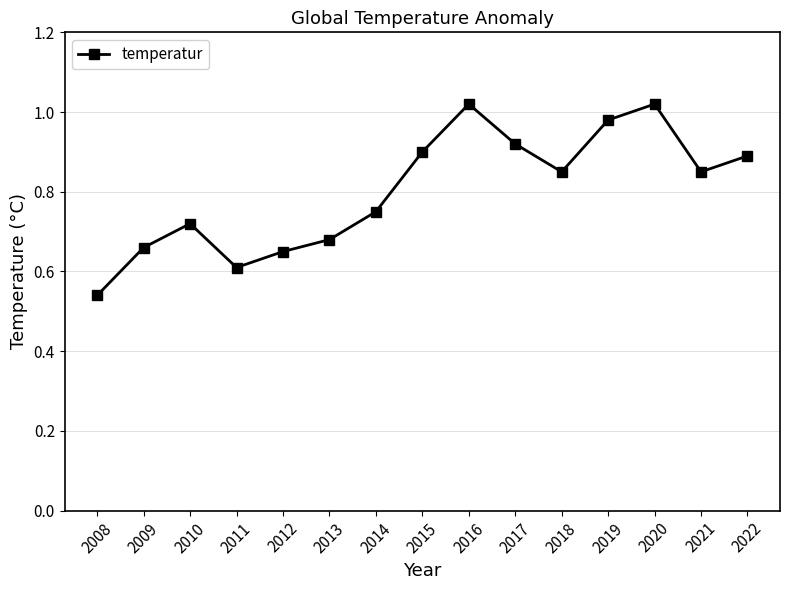

Which label corresponds to the smallest value in the chart?

2008